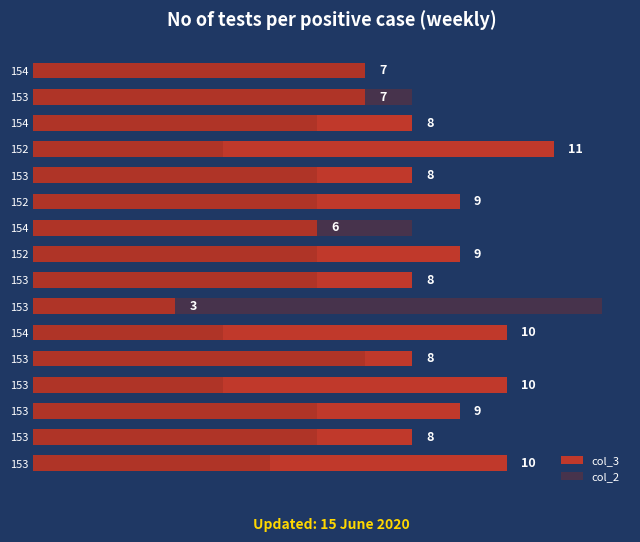

Which series changed the most between 152 and 154?

col_2